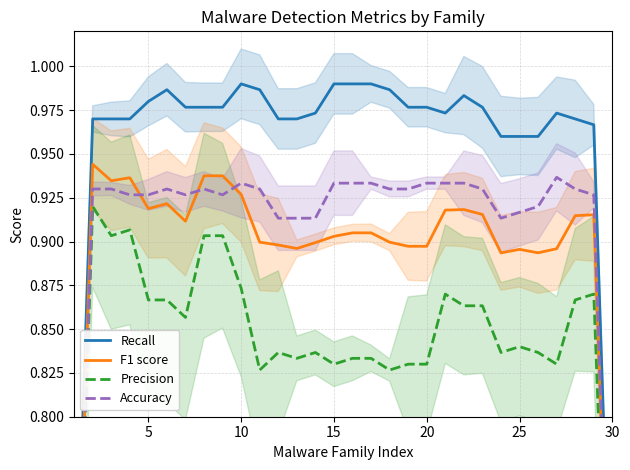

Where is Recall nearest to the value 0?

30